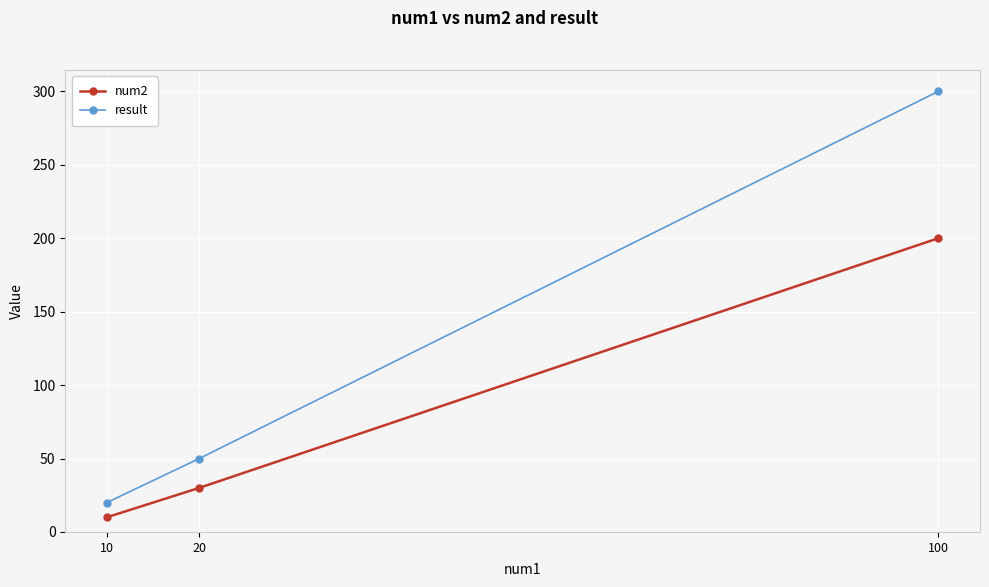

Rank the series by their average value, from highest to lowest.

result, num2